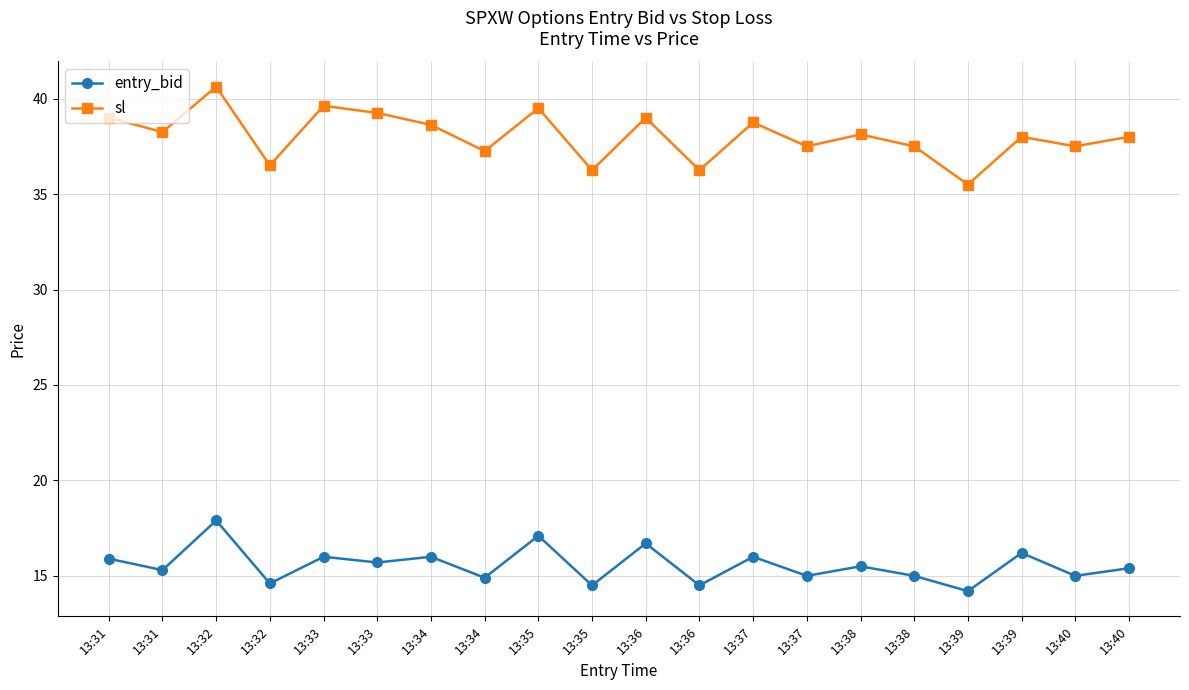

Count the number of categories in the chart.

20